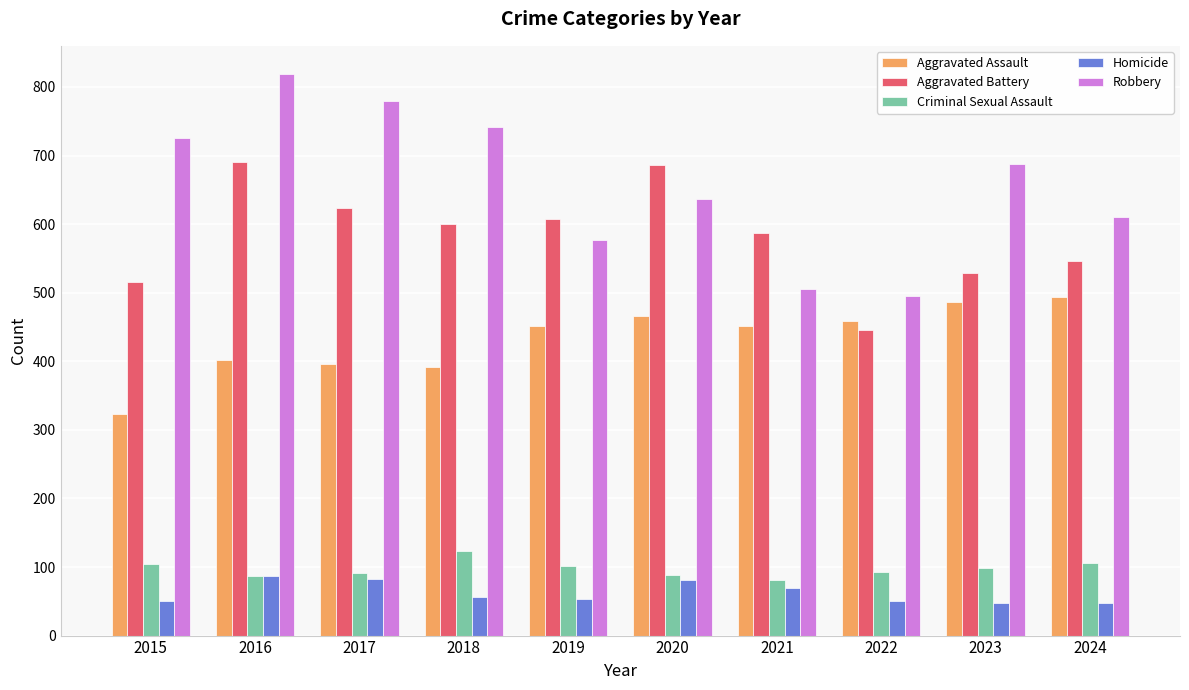

At which label does Aggravated Battery first exceed 600?

2016